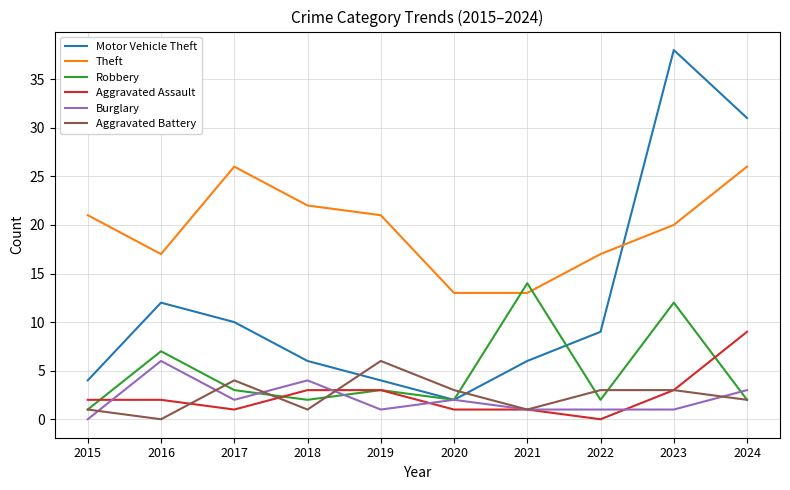

Which series has the largest range (max minus min)?

Motor Vehicle Theft